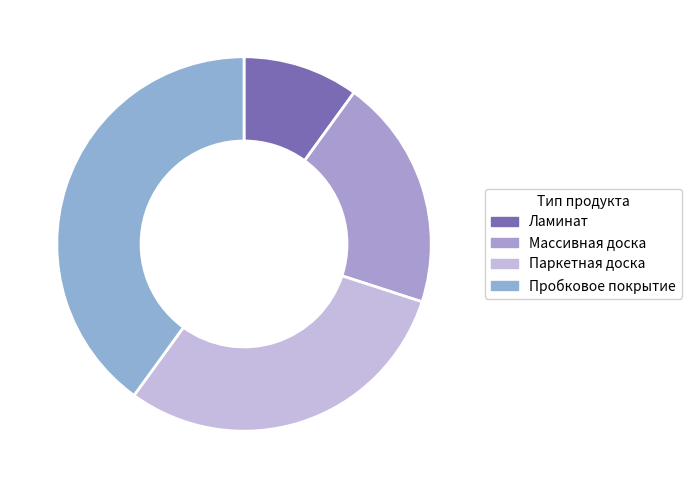

How many segments does this pie chart have?

4